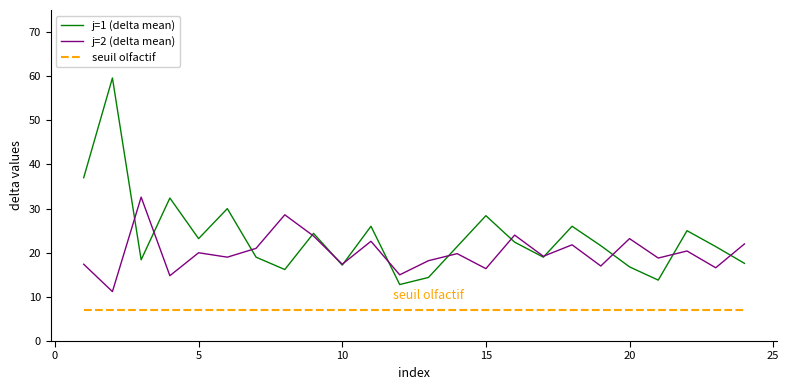

What is the highest value of the seuil olfactif series?

7.0